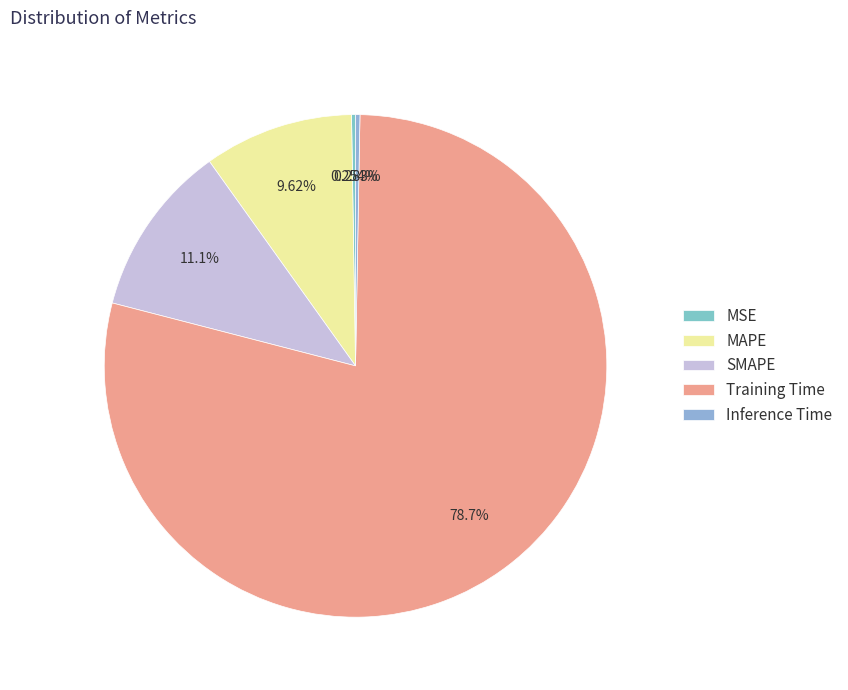

Rank the categories by value from lowest to highest.

MSE, Inference Time, MAPE, SMAPE, Training Time